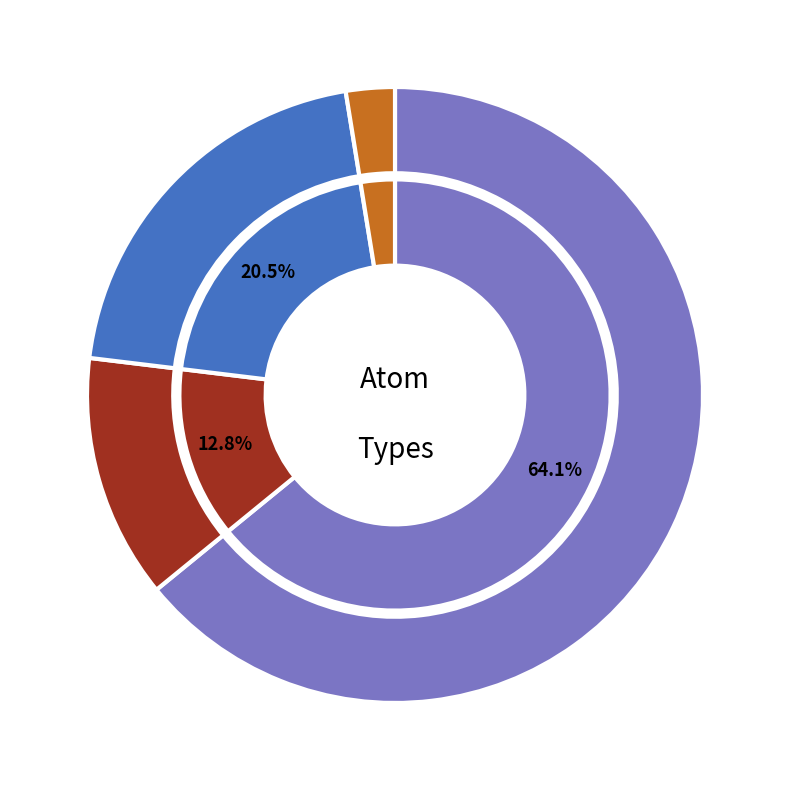

To the nearest percent, what percentage of the pie is H?

14%